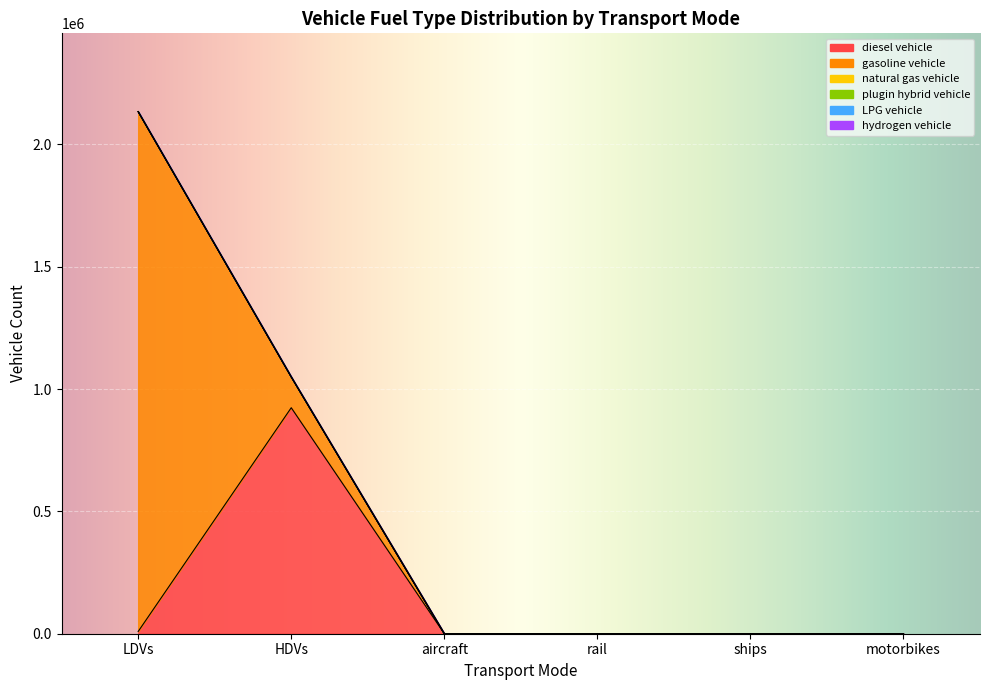

Between aircraft and ships, which series saw the biggest shift?

diesel vehicle